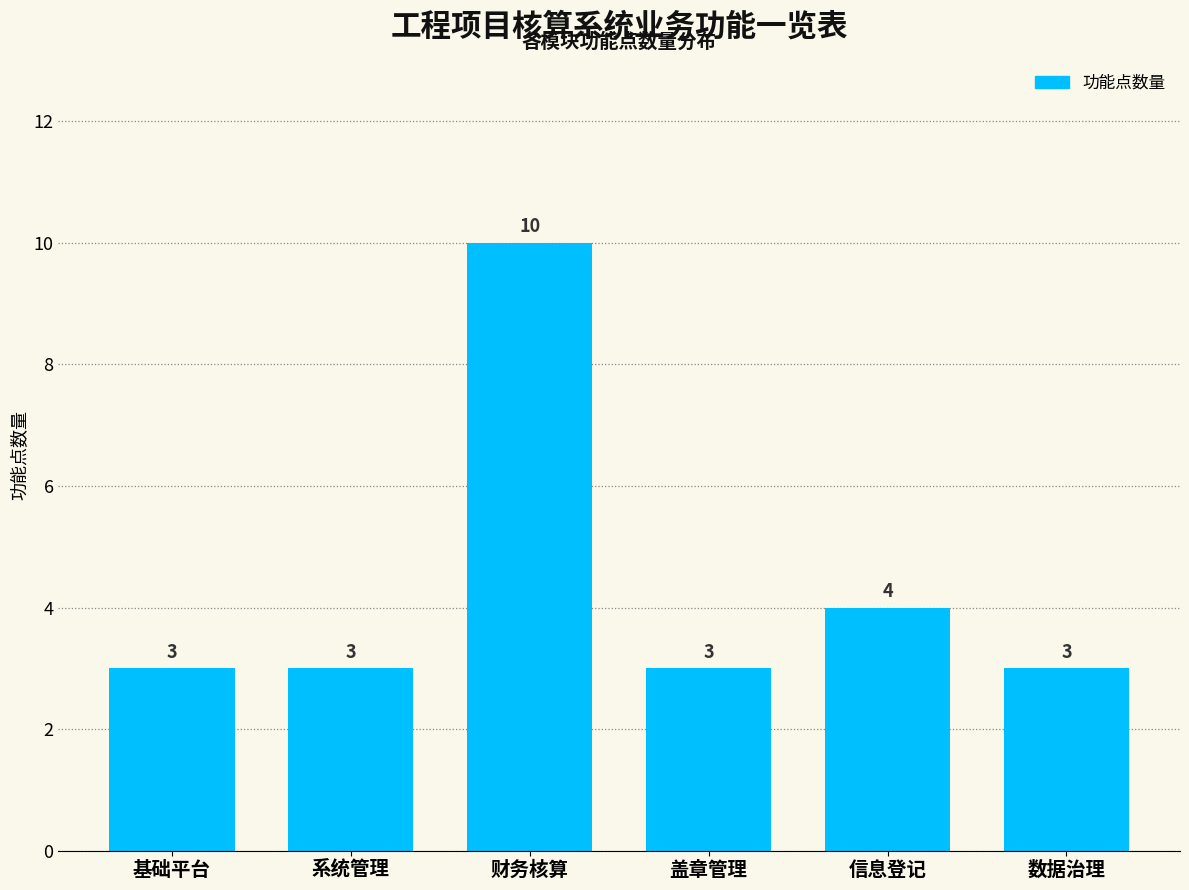

Reading left to right, transcribe all the data shown in this chart.

基础平台=3	系统管理=3	财务核算=10	盖章管理=3	信息登记=4	数据治理=3